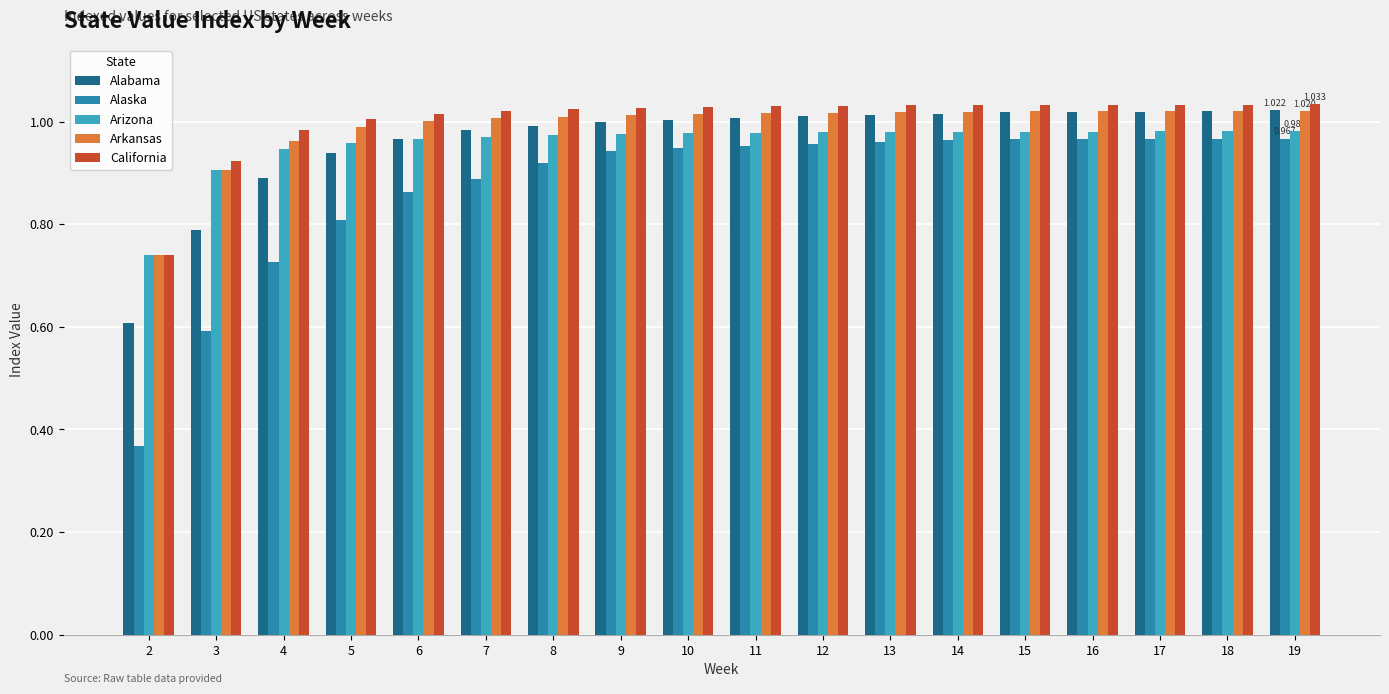

Are the bars grouped side by side (vs. stacked)?

Yes